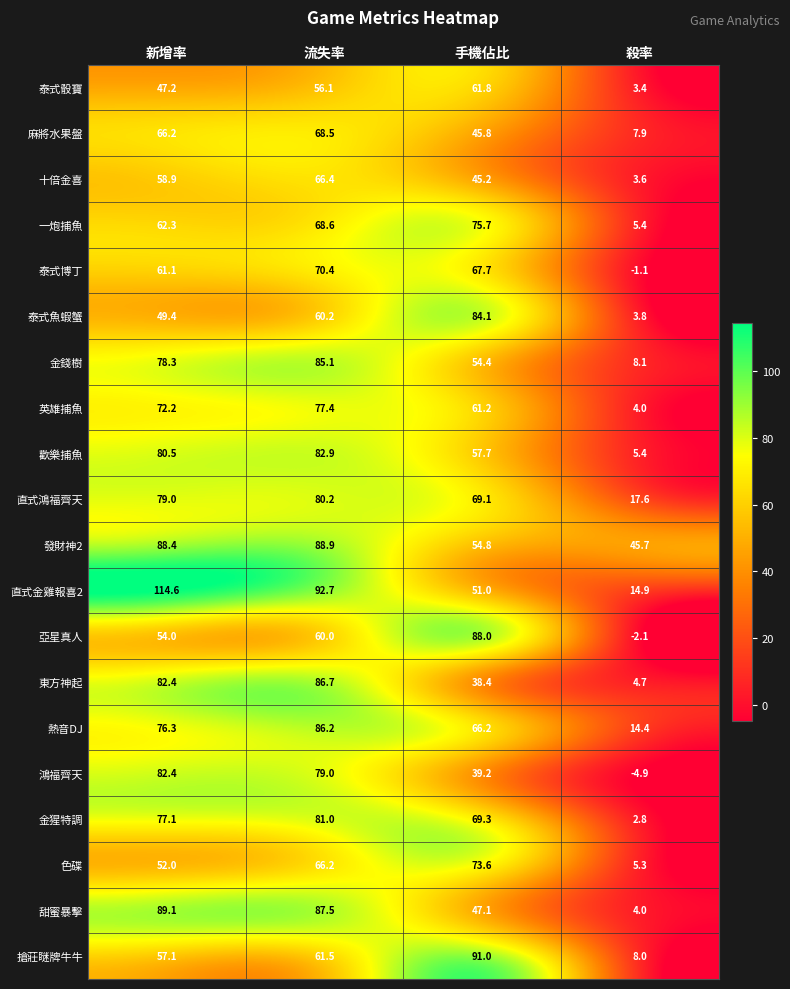

Where is 發財神2 nearest to the value 67?

手機佔比